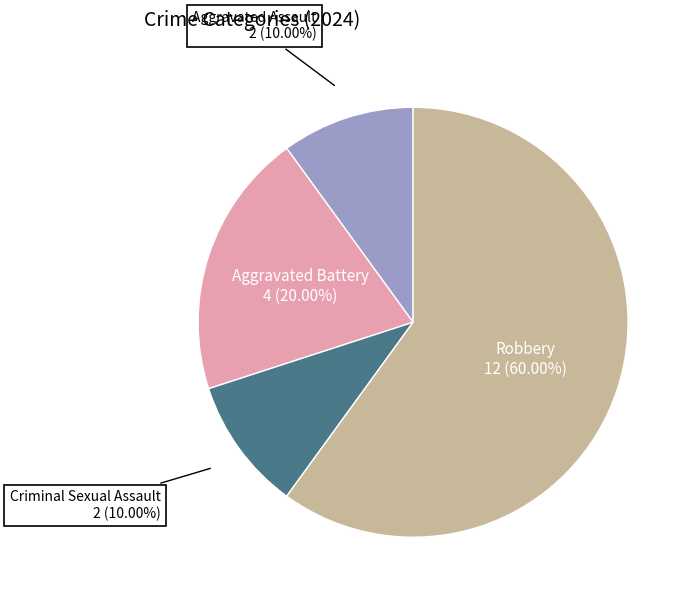

Does any single category account for the majority?

Yes